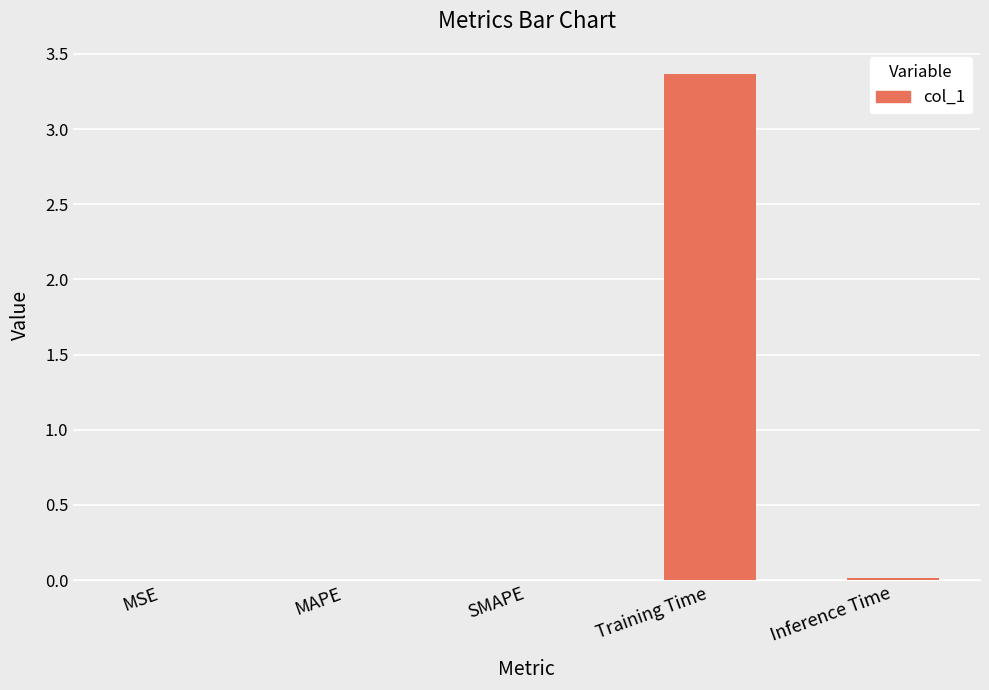

At which category does the chart reach its peak across all series?

Training Time